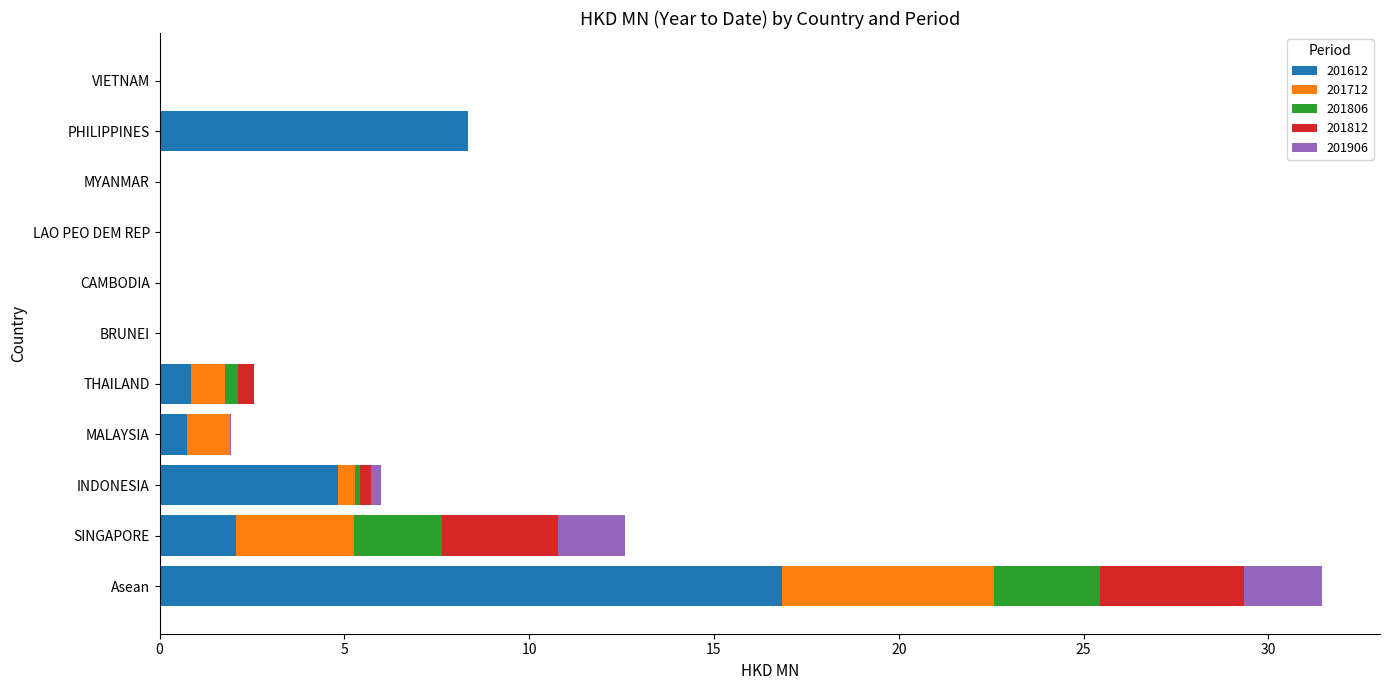

What is the highest value of the 201612 series?

16.8